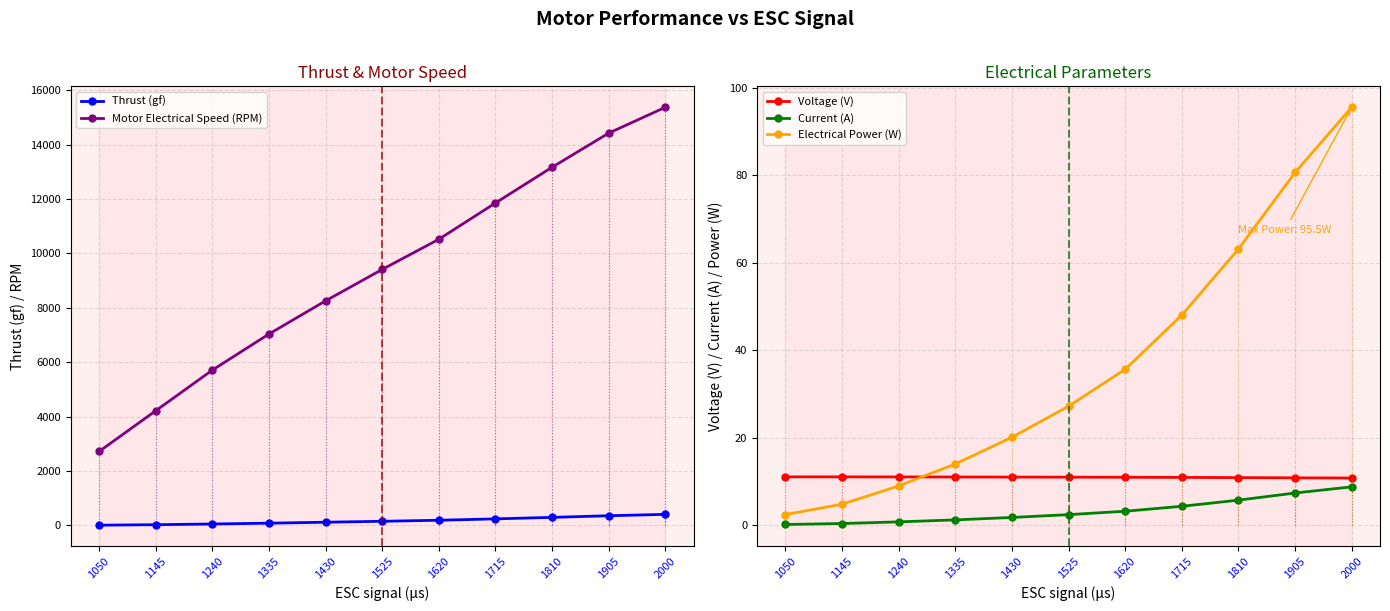

Which series has the largest total across all categories?

Motor Electrical Speed (RPM)